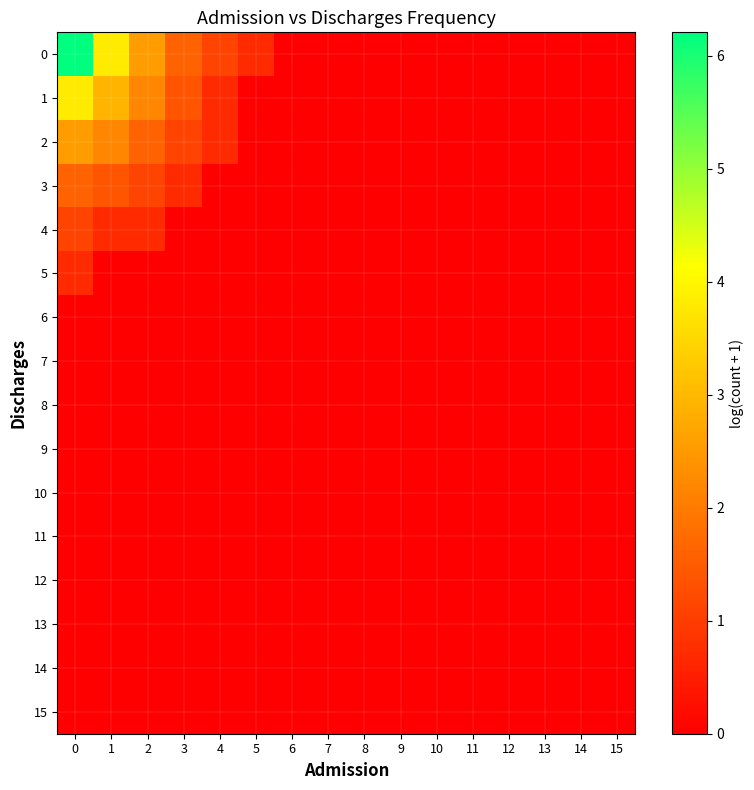

Reading left to right, what are all the values shown in this chart?

row_0: 0=6.2	1=3.8	2=2.6	3=1.6	4=1.1	5=0.7	6=0.0	7=0.0	8=0.0	9=0.0	10=0.0	11=0.0	12=0.0	13=0.0	14=0.0	15=0.0
row_1: 0=3.8	1=2.9	2=2.2	3=1.4	4=0.7	5=0.0	6=0.0	7=0.0	8=0.0	9=0.0	10=0.0	11=0.0	12=0.0	13=0.0	14=0.0	15=0.0
row_2: 0=2.6	1=2.2	2=1.6	3=1.1	4=0.7	5=0.0	6=0.0	7=0.0	8=0.0	9=0.0	10=0.0	11=0.0	12=0.0	13=0.0	14=0.0	15=0.0
row_3: 0=1.6	1=1.4	2=1.1	3=0.7	4=0.0	5=0.0	6=0.0	7=0.0	8=0.0	9=0.0	10=0.0	11=0.0	12=0.0	13=0.0	14=0.0	15=0.0
row_4: 0=1.1	1=0.7	2=0.7	3=0.0	4=0.0	5=0.0	6=0.0	7=0.0	8=0.0	9=0.0	10=0.0	11=0.0	12=0.0	13=0.0	14=0.0	15=0.0
row_5: 0=0.7	1=0.0	2=0.0	3=0.0	4=0.0	5=0.0	6=0.0	7=0.0	8=0.0	9=0.0	10=0.0	11=0.0	12=0.0	13=0.0	14=0.0	15=0.0
row_6: 0=0.0	1=0.0	2=0.0	3=0.0	4=0.0	5=0.0	6=0.0	7=0.0	8=0.0	9=0.0	10=0.0	11=0.0	12=0.0	13=0.0	14=0.0	15=0.0
row_7: 0=0.0	1=0.0	2=0.0	3=0.0	4=0.0	5=0.0	6=0.0	7=0.0	8=0.0	9=0.0	10=0.0	11=0.0	12=0.0	13=0.0	14=0.0	15=0.0
row_8: 0=0.0	1=0.0	2=0.0	3=0.0	4=0.0	5=0.0	6=0.0	7=0.0	8=0.0	9=0.0	10=0.0	11=0.0	12=0.0	13=0.0	14=0.0	15=0.0
row_9: 0=0.0	1=0.0	2=0.0	3=0.0	4=0.0	5=0.0	6=0.0	7=0.0	8=0.0	9=0.0	10=0.0	11=0.0	12=0.0	13=0.0	14=0.0	15=0.0
row_10: 0=0.0	1=0.0	2=0.0	3=0.0	4=0.0	5=0.0	6=0.0	7=0.0	8=0.0	9=0.0	10=0.0	11=0.0	12=0.0	13=0.0	14=0.0	15=0.0
row_11: 0=0.0	1=0.0	2=0.0	3=0.0	4=0.0	5=0.0	6=0.0	7=0.0	8=0.0	9=0.0	10=0.0	11=0.0	12=0.0	13=0.0	14=0.0	15=0.0
row_12: 0=0.0	1=0.0	2=0.0	3=0.0	4=0.0	5=0.0	6=0.0	7=0.0	8=0.0	9=0.0	10=0.0	11=0.0	12=0.0	13=0.0	14=0.0	15=0.0
row_13: 0=0.0	1=0.0	2=0.0	3=0.0	4=0.0	5=0.0	6=0.0	7=0.0	8=0.0	9=0.0	10=0.0	11=0.0	12=0.0	13=0.0	14=0.0	15=0.0
row_14: 0=0.0	1=0.0	2=0.0	3=0.0	4=0.0	5=0.0	6=0.0	7=0.0	8=0.0	9=0.0	10=0.0	11=0.0	12=0.0	13=0.0	14=0.0	15=0.0
row_15: 0=0.0	1=0.0	2=0.0	3=0.0	4=0.0	5=0.0	6=0.0	7=0.0	8=0.0	9=0.0	10=0.0	11=0.0	12=0.0	13=0.0	14=0.0	15=0.0